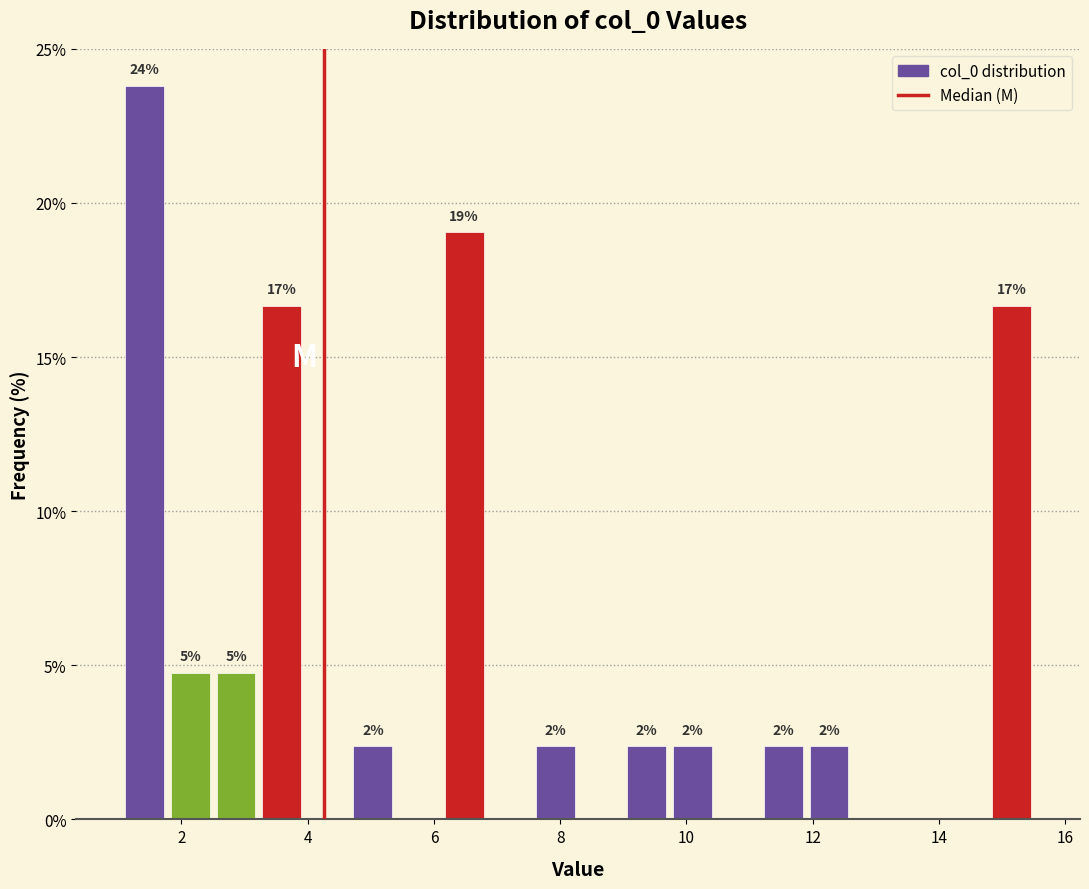

Around what value on the x-axis is the tallest bar? Give the approximate position of its centre, as read against the axis.

1.4